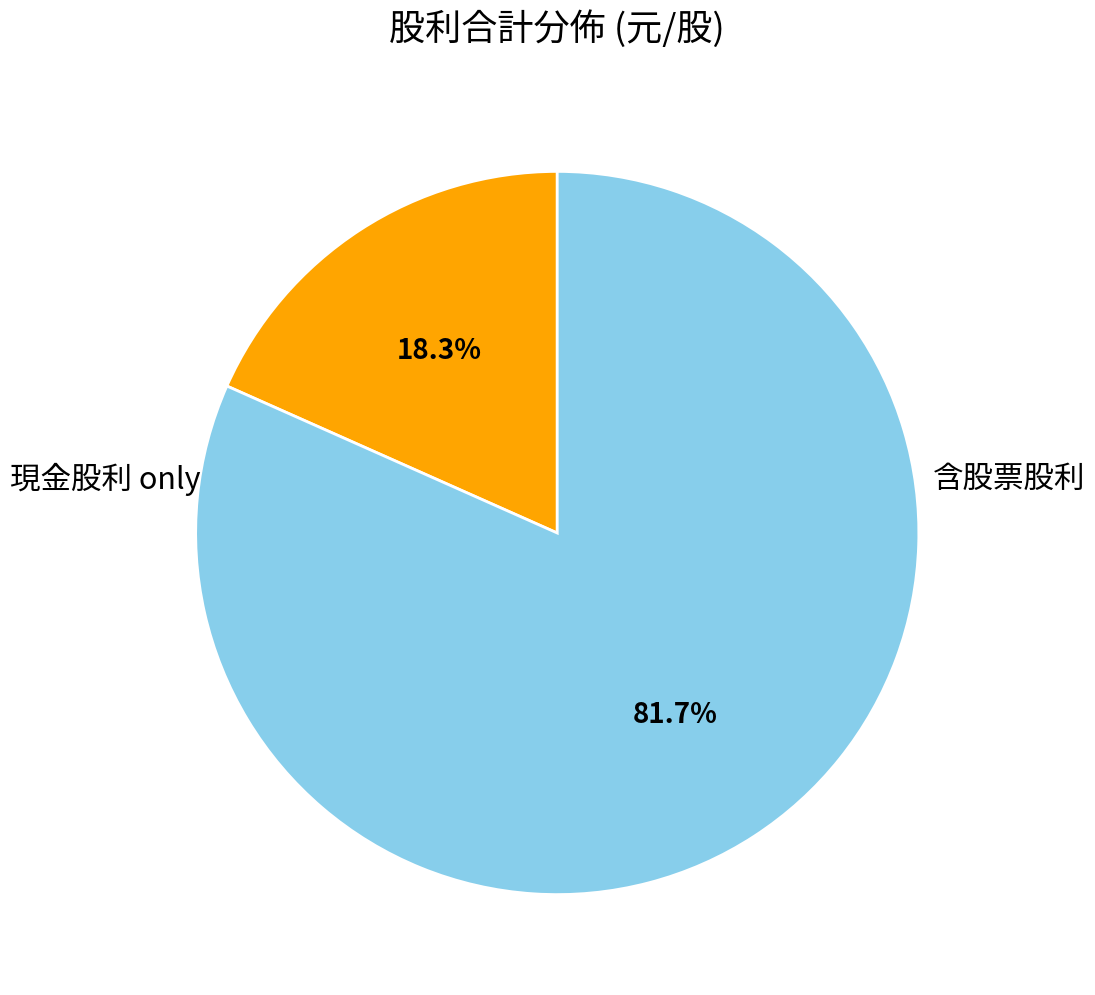

Is there any slice that represents more than half of the pie?

Yes